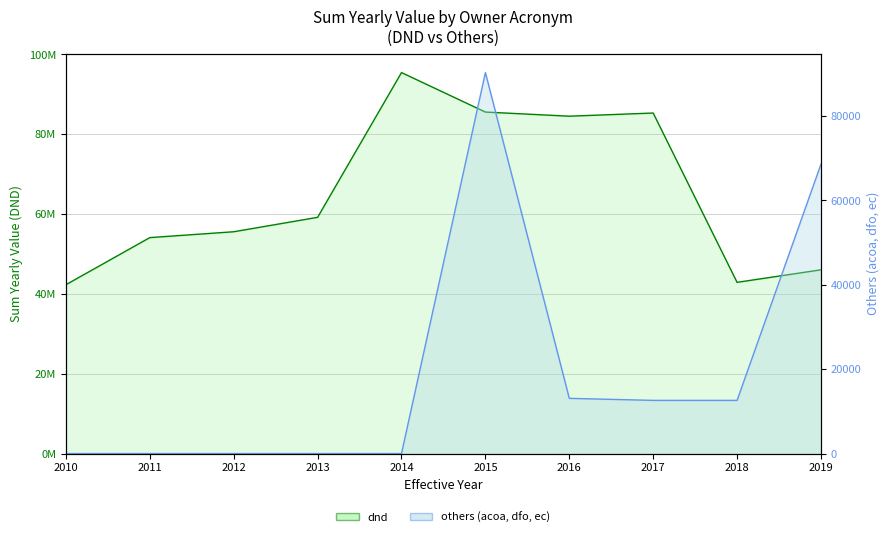

What is the average value of the others series?

19717.7